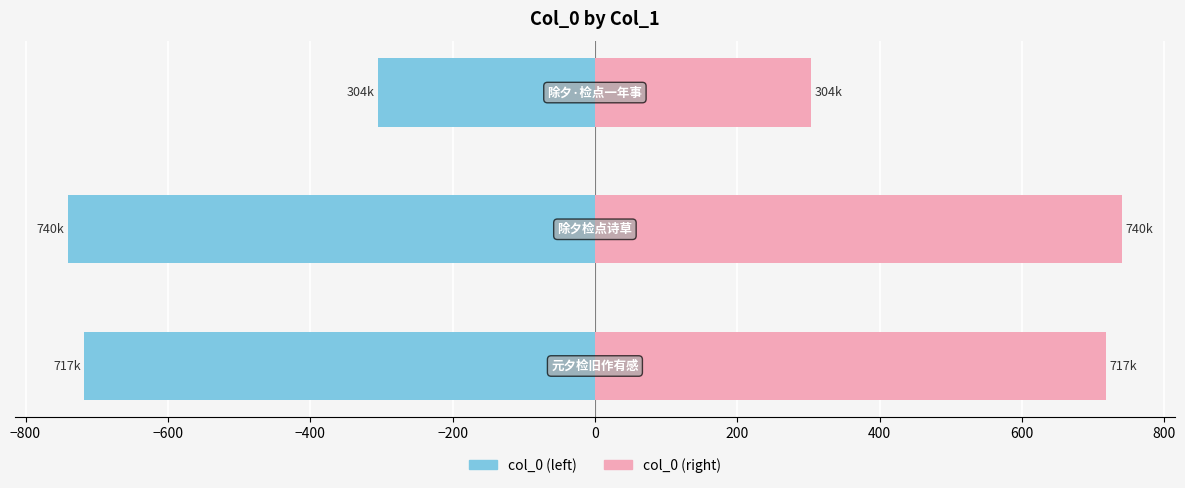

Which series has the widest spread of values?

col_0 (left)